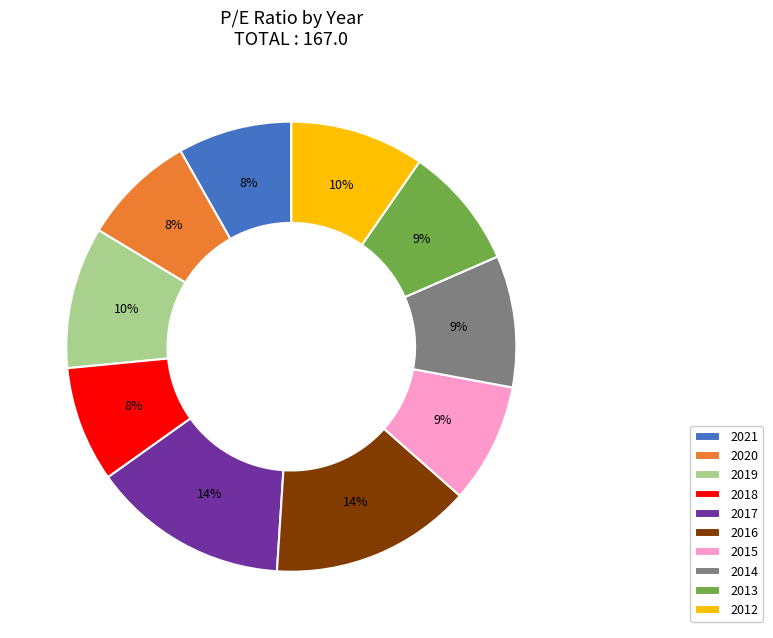

Count the number of slices in the pie.

10